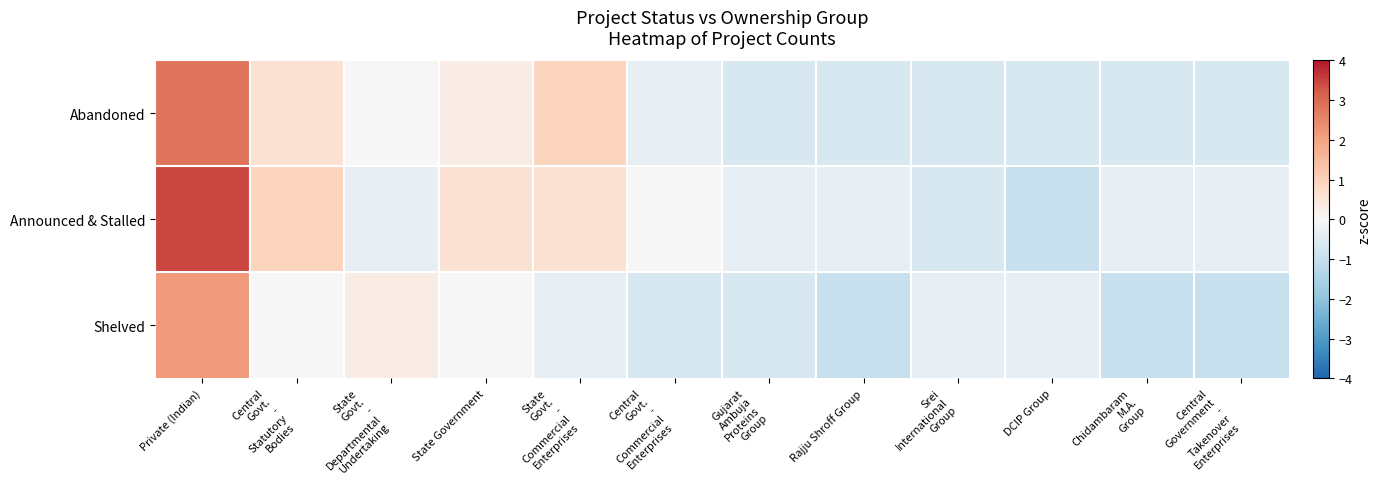

Reading right to left, list all the values displayed in this chart.

Abandoned: Central
Government
-
Takenover
Enterprises=-0.6	Chidambaram
M.A.
Group=-0.6	DCIP Group=-0.6	Srei
International
Group=-0.6	Rajju Shroff Group=-0.6	Gujarat
Ambuja
Proteins
Group=-0.6	Central
Govt.
-
Commercial
Enterprises=-0.3	State
Govt.
-
Commercial
Enterprises=0.9	State Government=0.3	State
Govt.
-
Departmental
Undertaking=-0.0	Central
Govt.
-
Statutory
Bodies=0.6	Private (Indian)=2.8
Announced & Stalled: Central
Government
-
Takenover
Enterprises=-0.3	Chidambaram
M.A.
Group=-0.3	DCIP Group=-1.0	Srei
International
Group=-0.6	Rajju Shroff Group=-0.3	Gujarat
Ambuja
Proteins
Group=-0.3	Central
Govt.
-
Commercial
Enterprises=-0.0	State
Govt.
-
Commercial
Enterprises=0.6	State Government=0.6	State
Govt.
-
Departmental
Undertaking=-0.3	Central
Govt.
-
Statutory
Bodies=0.9	Private (Indian)=3.4
Shelved: Central
Government
-
Takenover
Enterprises=-1.0	Chidambaram
M.A.
Group=-1.0	DCIP Group=-0.3	Srei
International
Group=-0.3	Rajju Shroff Group=-1.0	Gujarat
Ambuja
Proteins
Group=-0.6	Central
Govt.
-
Commercial
Enterprises=-0.6	State
Govt.
-
Commercial
Enterprises=-0.3	State Government=-0.0	State
Govt.
-
Departmental
Undertaking=0.3	Central
Govt.
-
Statutory
Bodies=-0.0	Private (Indian)=2.2